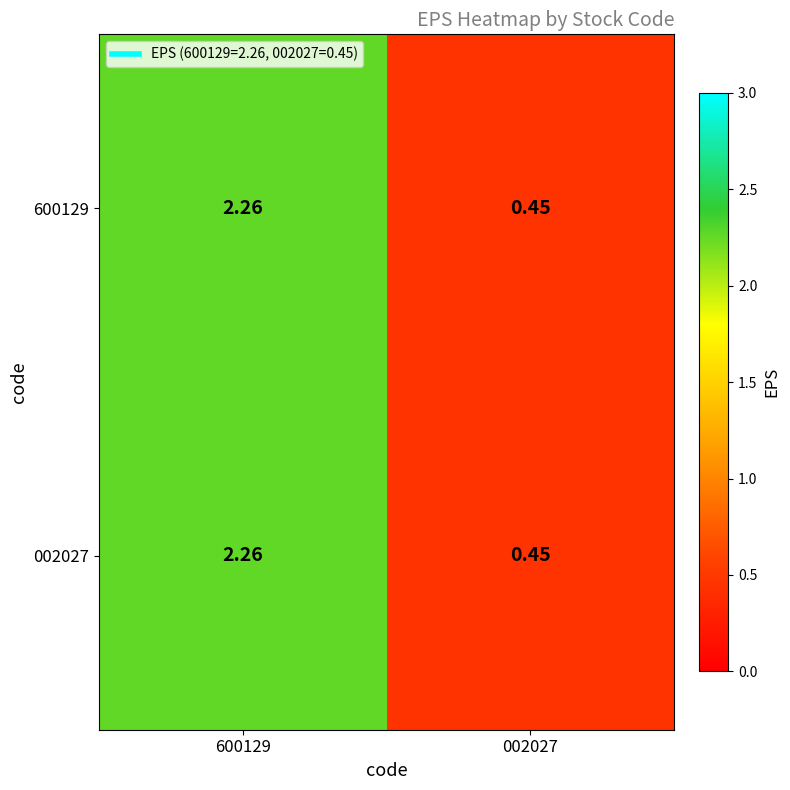

Is the value of 600129 at 002027 greater than the value of 002027 at 600129?

No